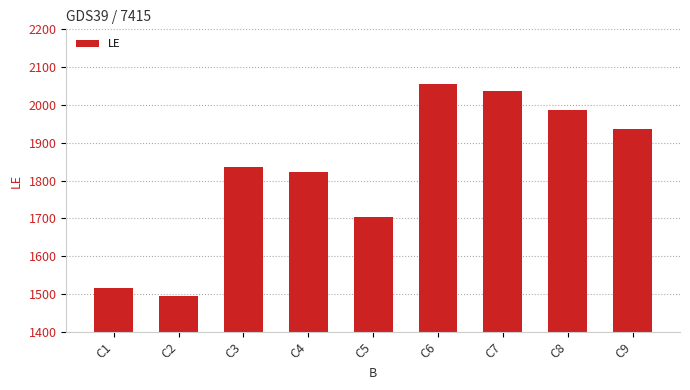

Rank the categories by value from lowest to highest.

C2, C1, C5, C4, C3, C9, C8, C7, C6